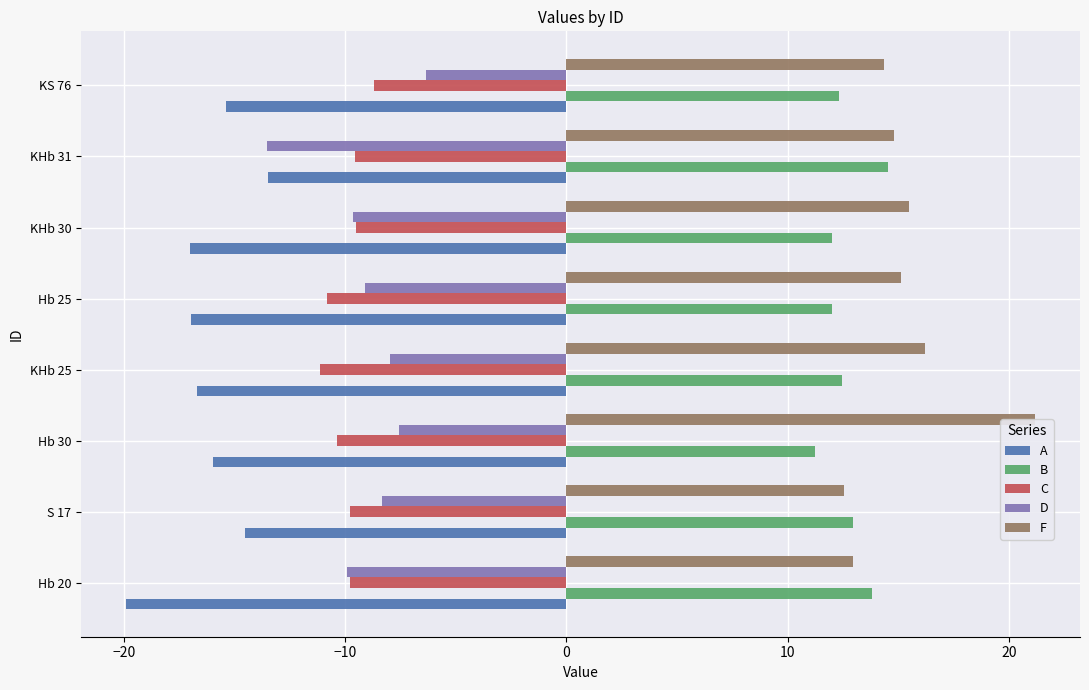

What are all the series names shown in the legend?

A, B, C, D, F